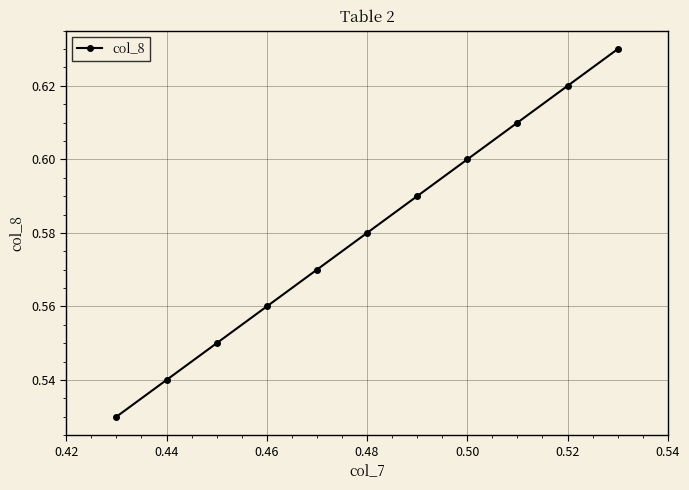

True or false: the data has more than 0 interior local peaks.

False